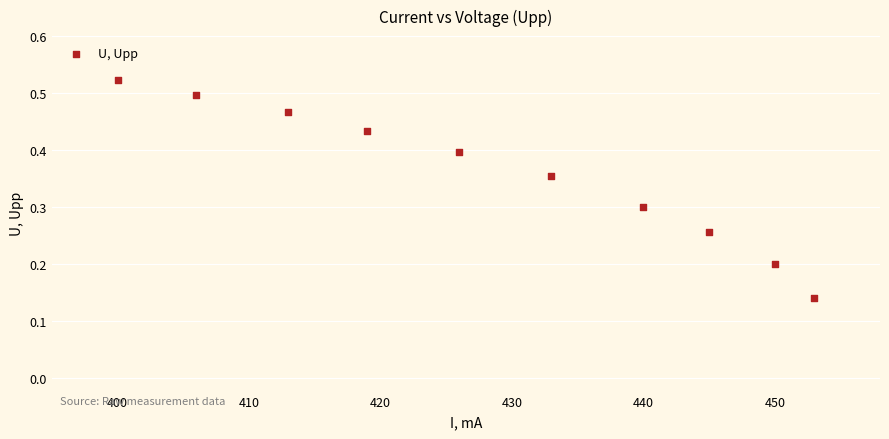

What is the average X value?

428.5